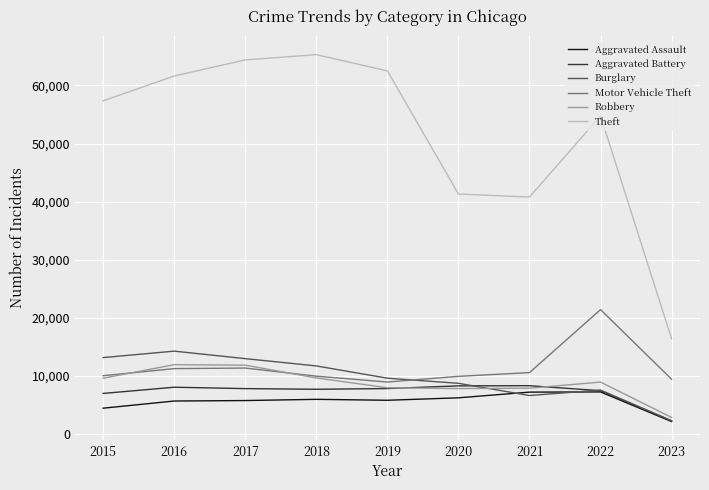

Which series changed the most between 2018 and 2023?

Theft